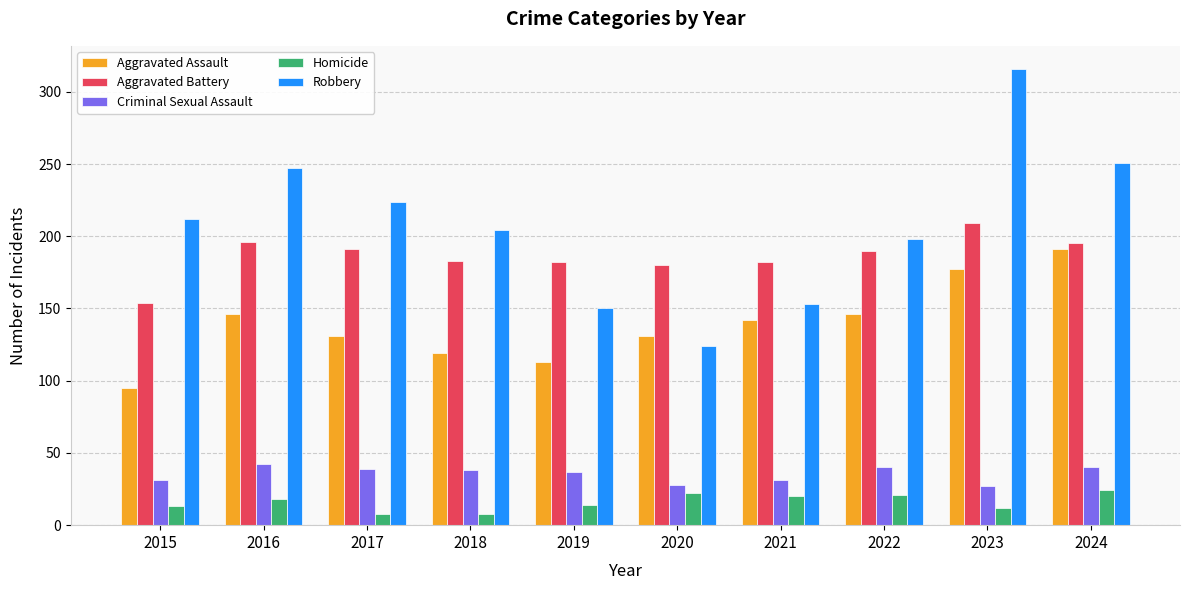

The Aggravated Battery series shows 306 at 2018. True or false?

False